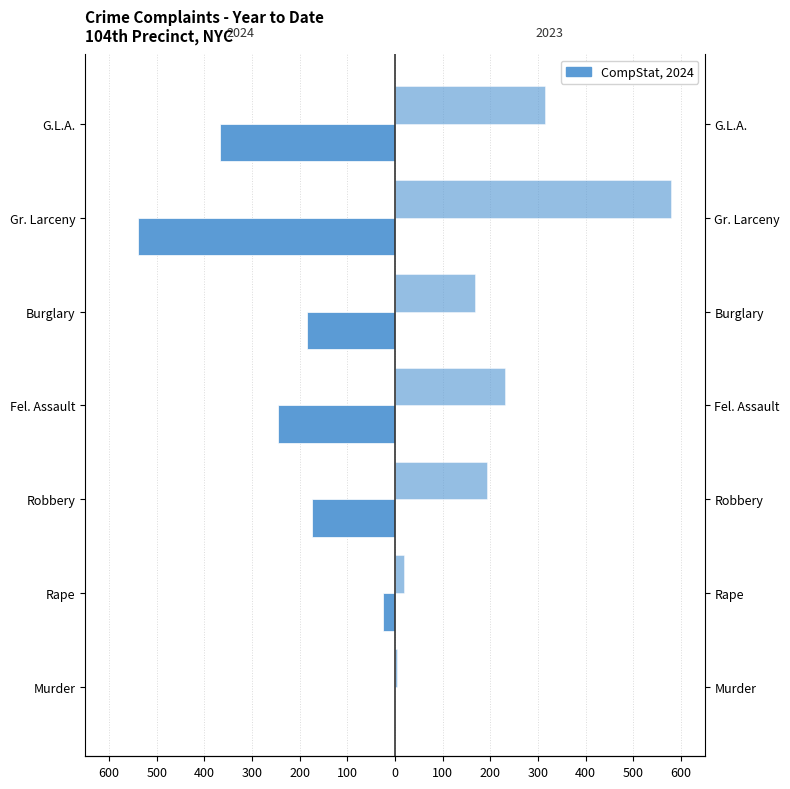

Which series has the widest spread of values?

2023 YTD